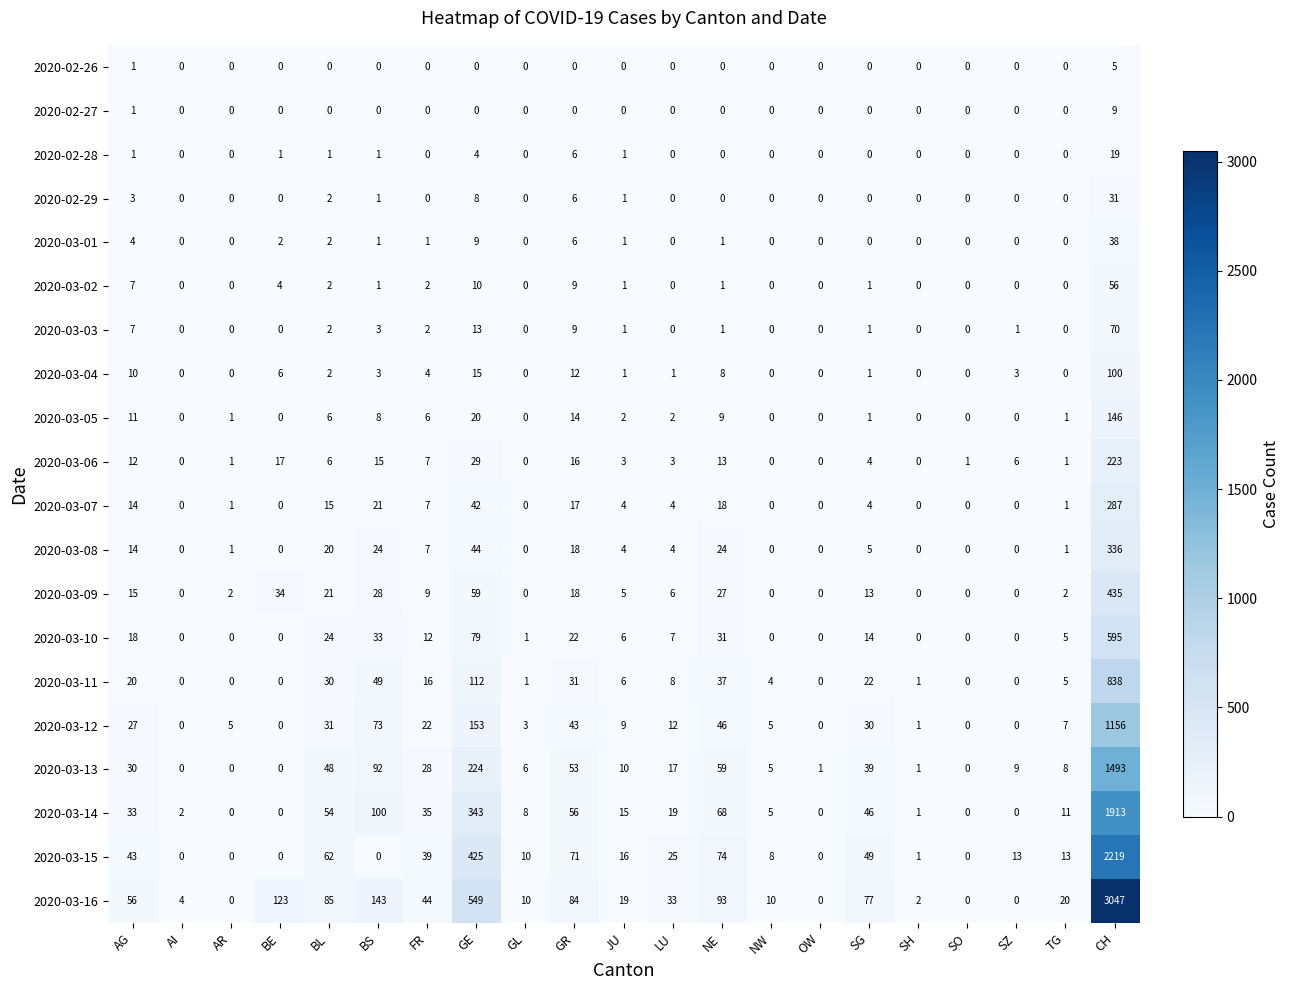

How many values in 2020-03-10 are above zero?

13